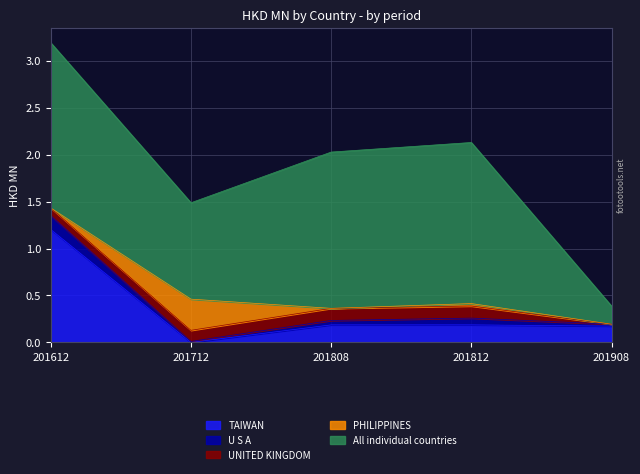

Which series has the largest range (max minus min)?

All individual countries